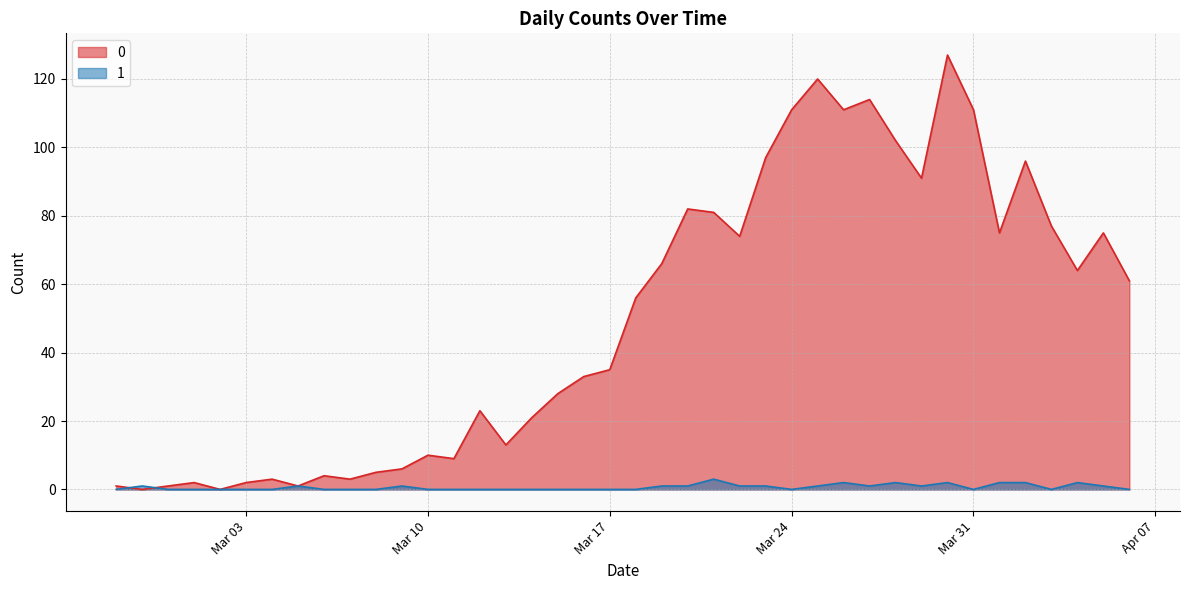

Is it true that 0 equals 33 at 2020-03-16?

True